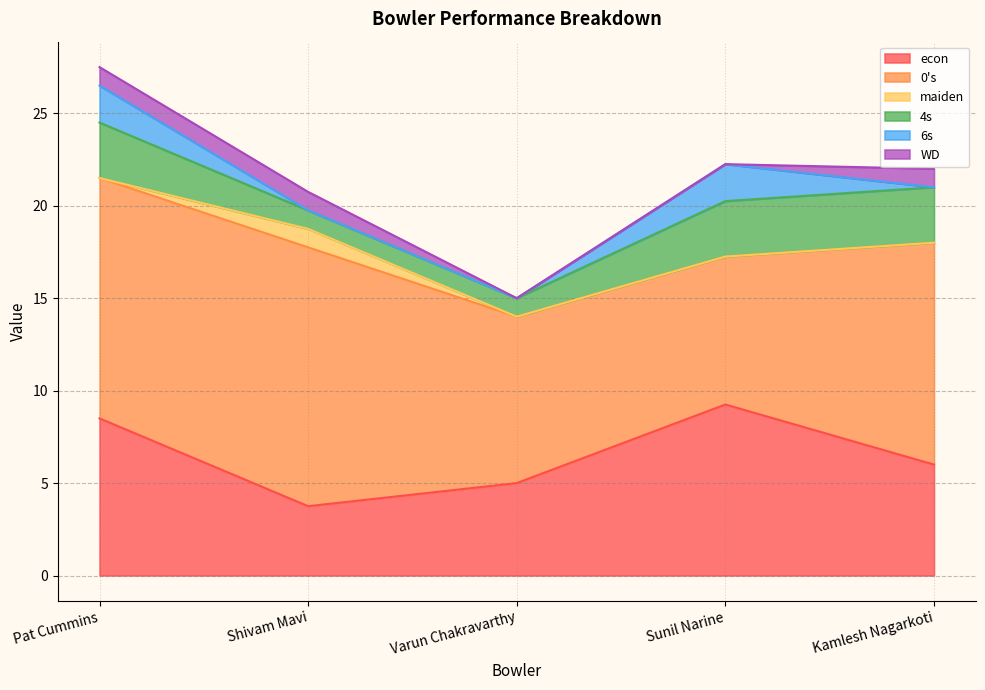

At which label is WD closest to 0?

Varun Chakravarthy